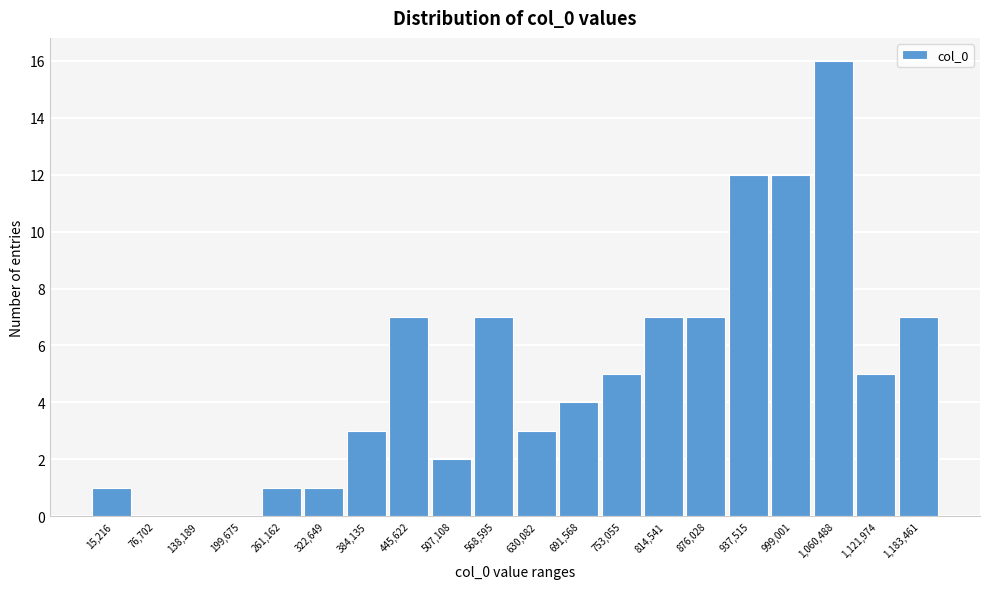

Reading right to left, extract all data points from this chart.

1,183,461=7	1,121,974=5	1,060,488=16	999,001=12	937,515=12	876,028=7	814,541=7	753,055=5	691,568=4	630,082=3	568,595=7	507,108=2	445,622=7	384,135=3	322,649=1	261,162=1	199,675=0	138,189=0	76,702=0	15,216=1